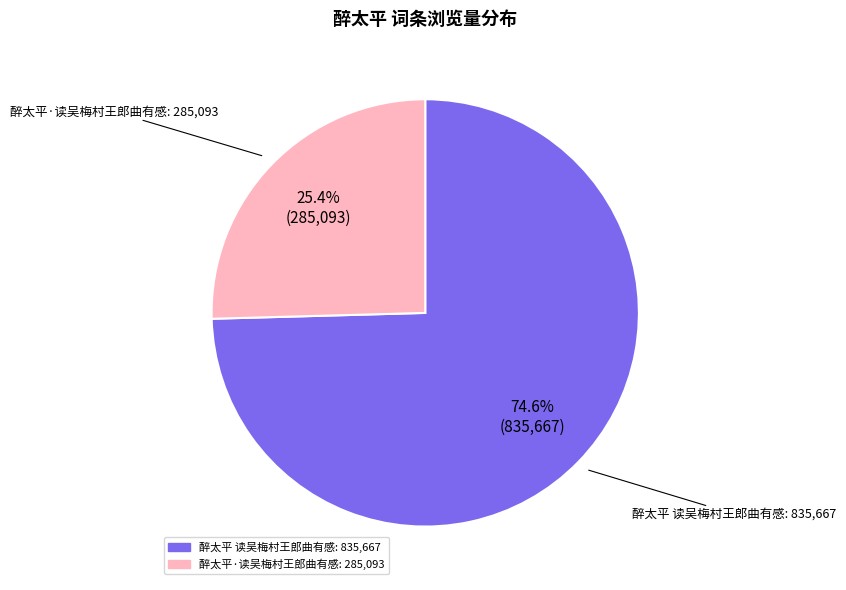

What percentage do 醉太平 读吴梅村王郎曲有感 and 醉太平·读吴梅村王郎曲有感 together represent?

100.0%